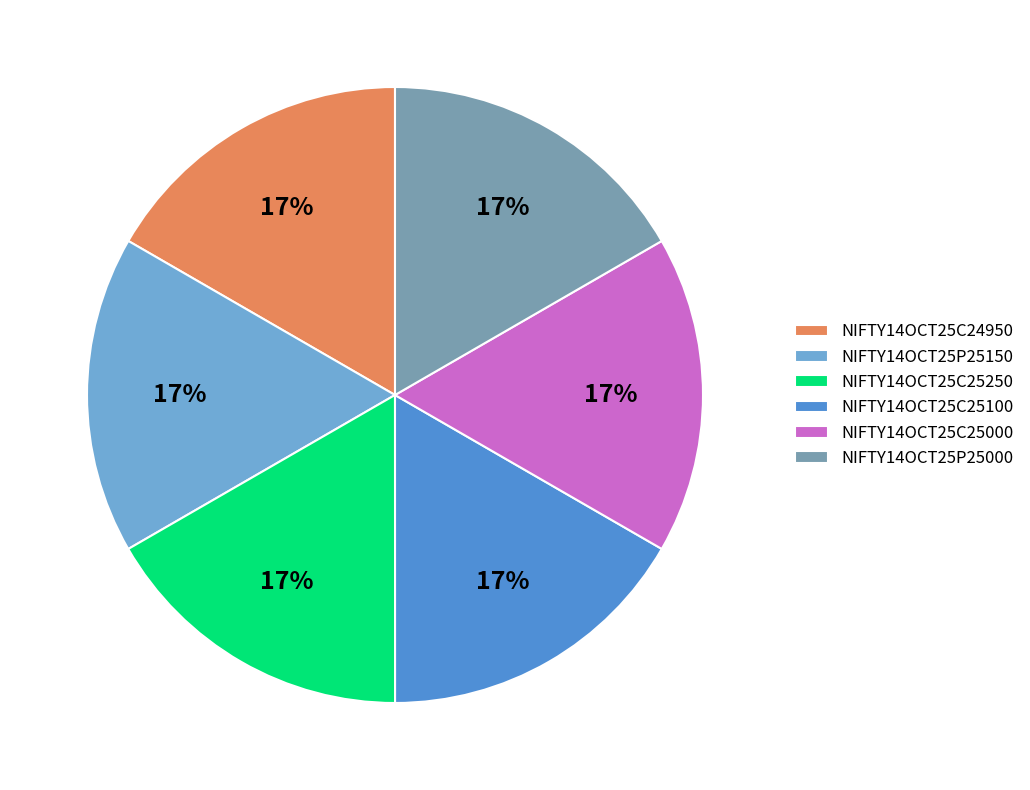

To the nearest percent, what percentage of the pie is NIFTY14OCT25C25250?

17%